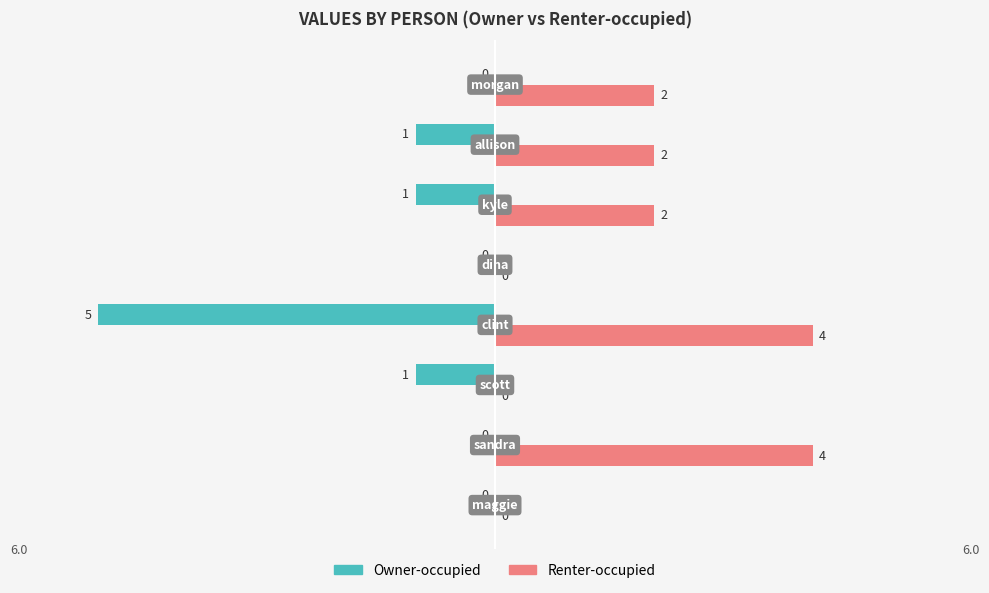

Which series has the largest total across all categories?

Renter-occupied